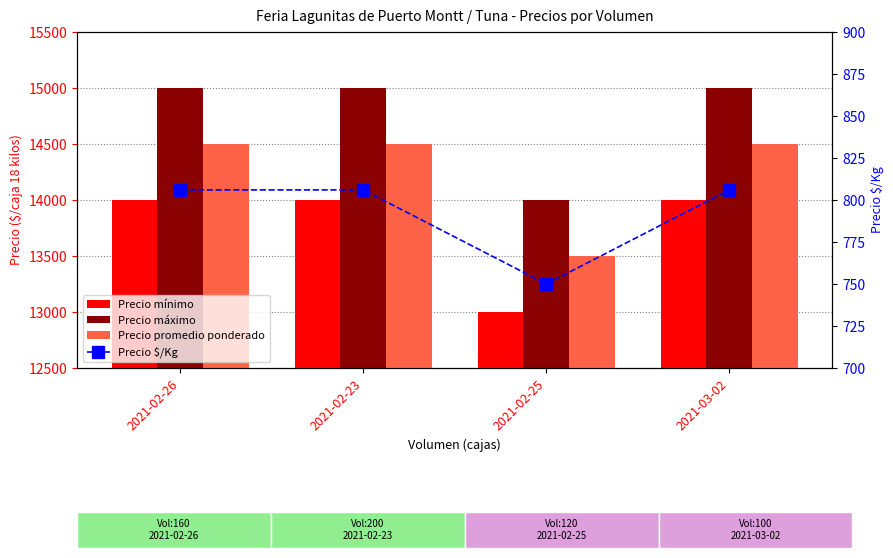

Count the number of categories in the chart.

4